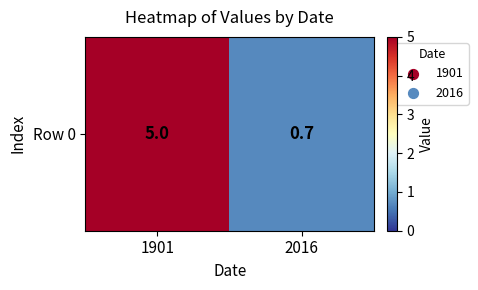

What is the average value?

2.9